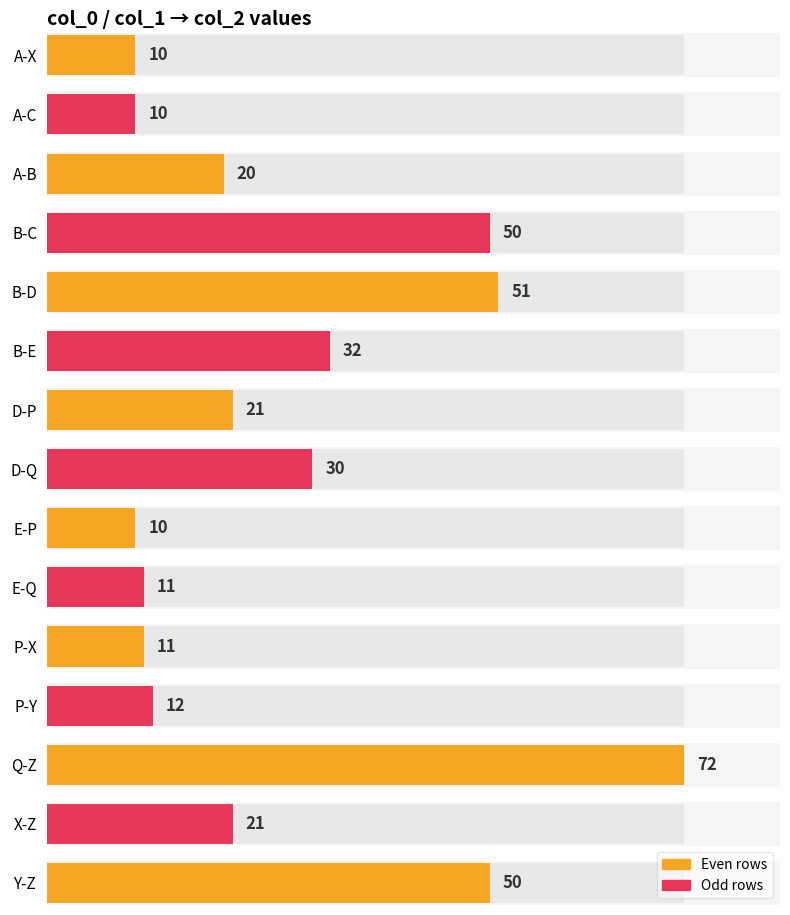

Rank the categories by value from highest to lowest.

Q-Z, B-D, B-C, Y-Z, B-E, D-Q, D-P, X-Z, A-B, P-Y, E-Q, P-X, A-X, A-C, E-P